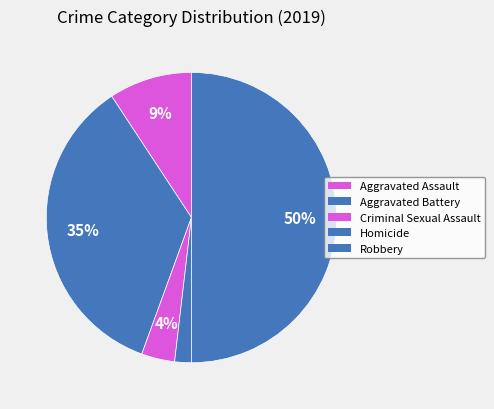

What is the change in value from Aggravated Battery to Criminal Sexual Assault?

-17